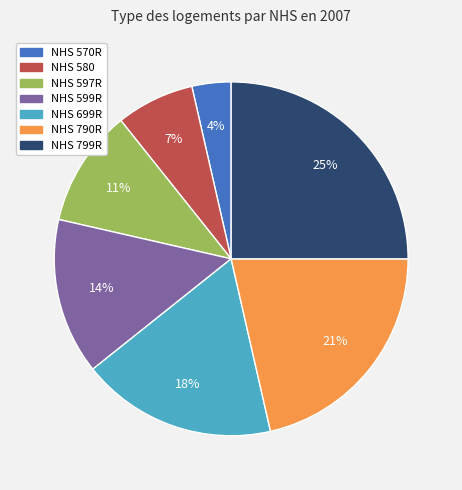

What is the smallest slice in the pie chart?

NHS 570R